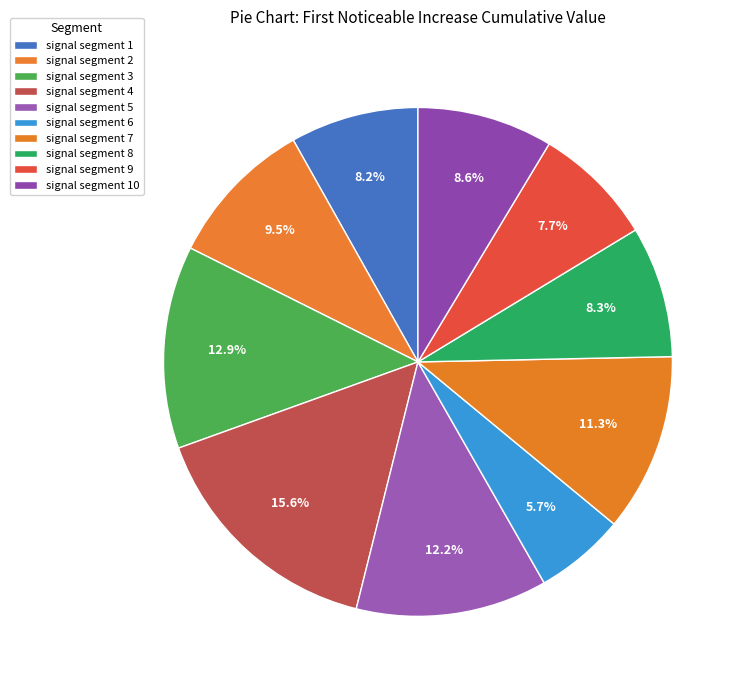

Rank the categories by value from highest to lowest.

signal segment 4, signal segment 3, signal segment 5, signal segment 7, signal segment 2, signal segment 10, signal segment 8, signal segment 1, signal segment 9, signal segment 6